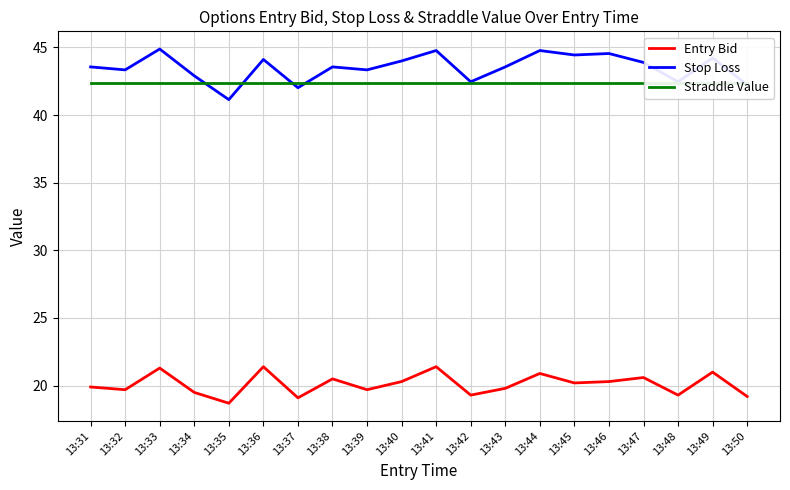

What are all the series names shown in the legend?

Entry Bid, Stop Loss, Straddle Value